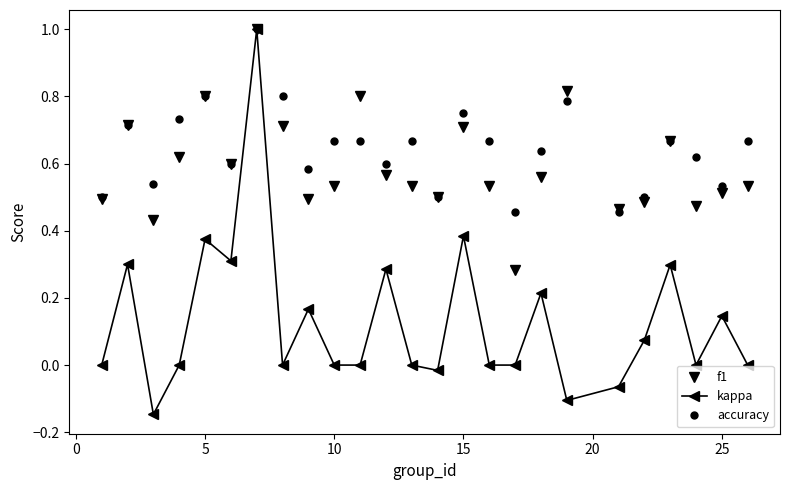

Does the chart display data point markers on the line(s)?

Yes